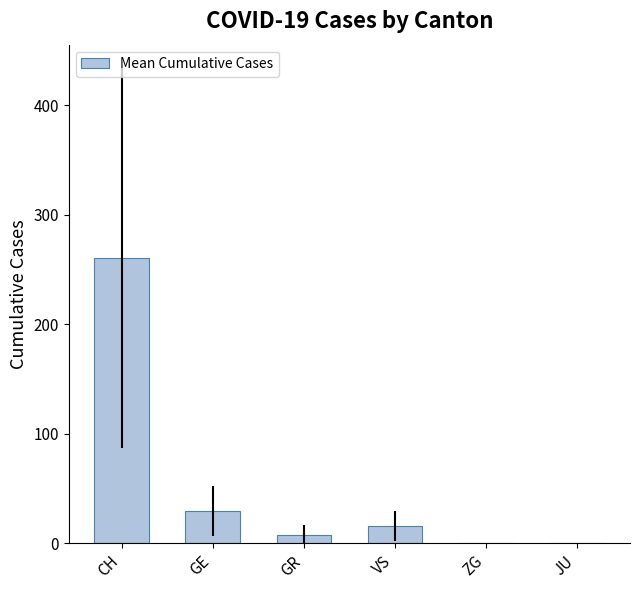

What is the ratio of the value at GE to the value at VS?

1.8